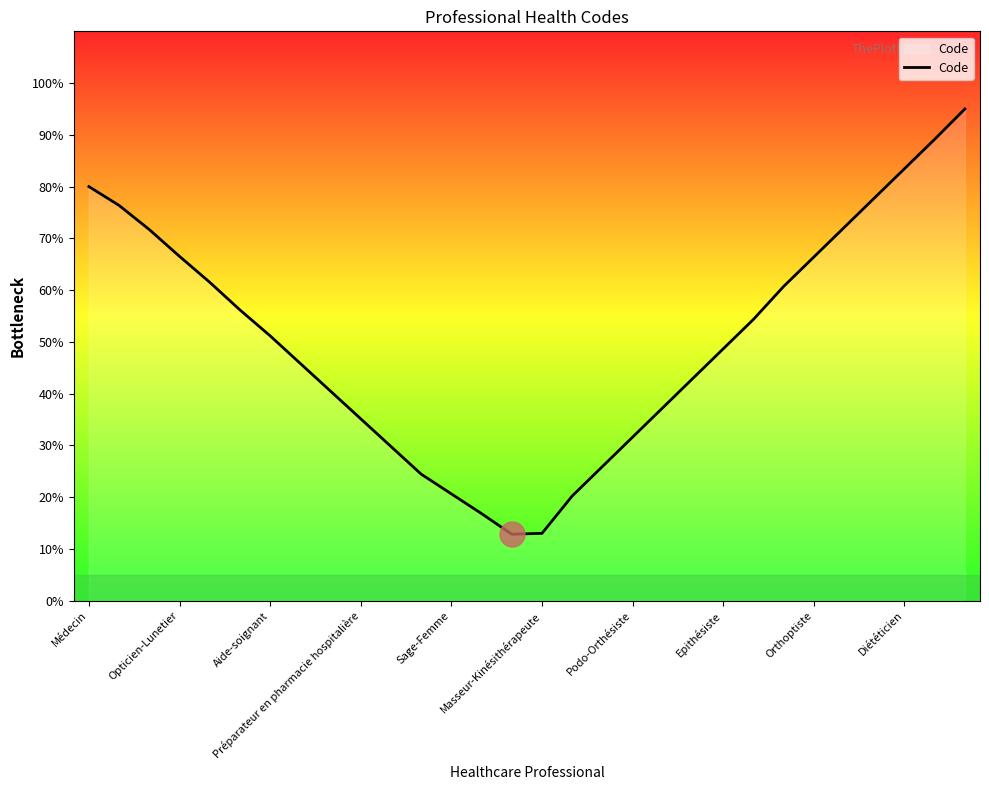

What is the difference between the maximum and minimum values?

82.2